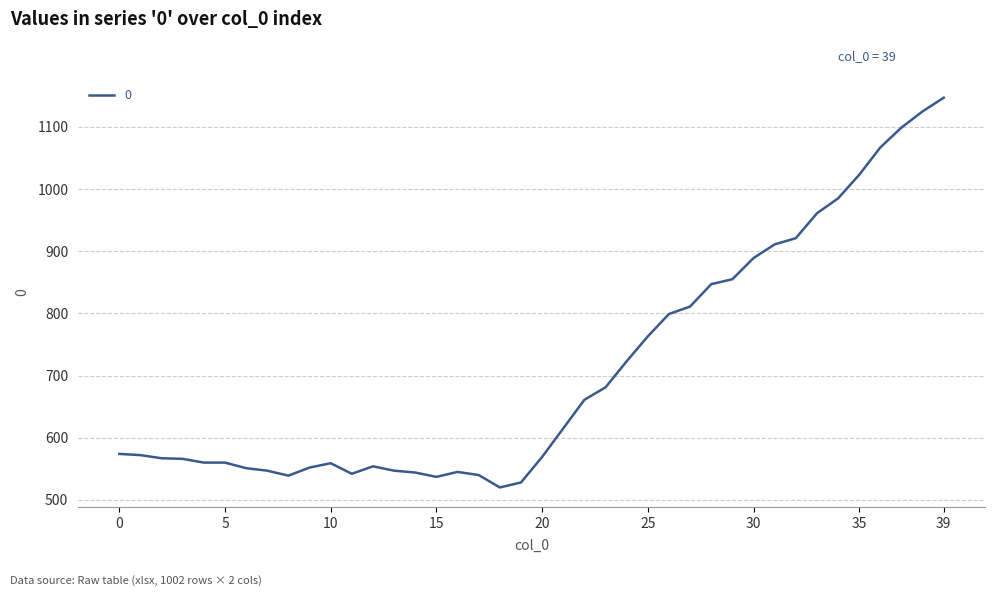

What is the difference between the maximum and minimum values?

627